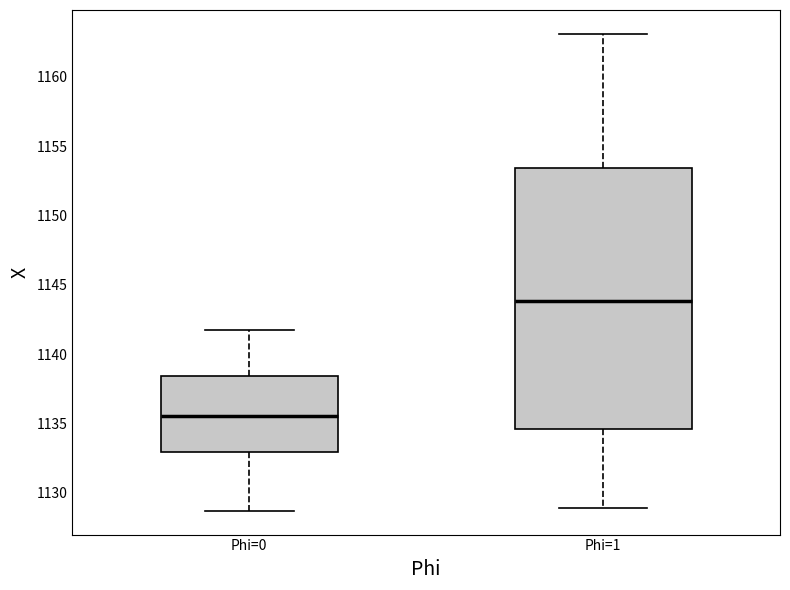

Which box's median line is the lowest?

Phi=0